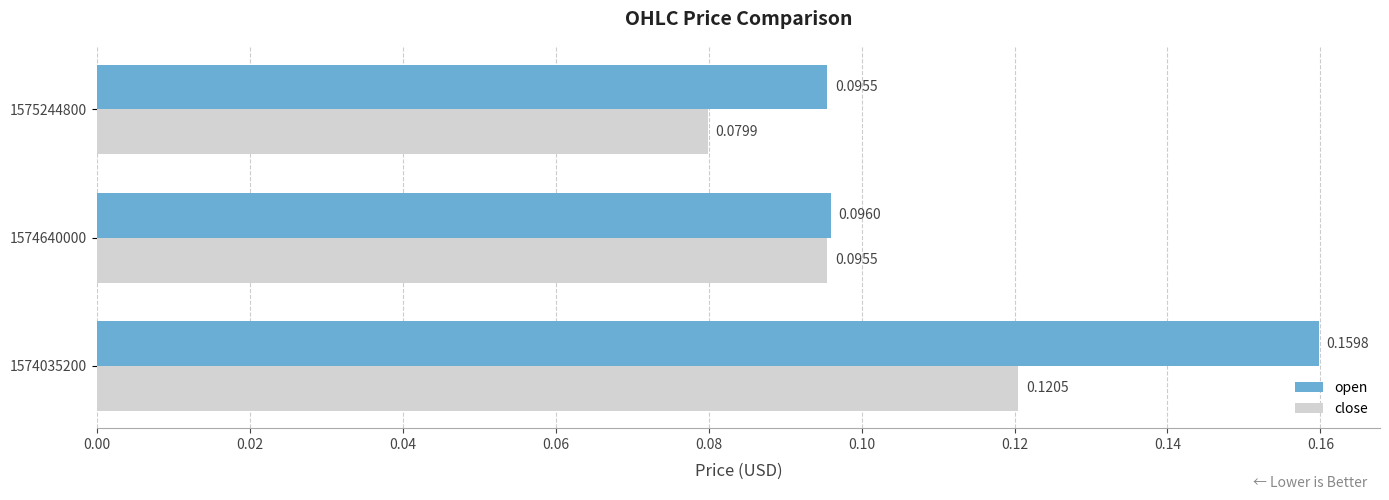

Is the value of open at 1574035200 greater than the value of close at 1574640000?

Yes